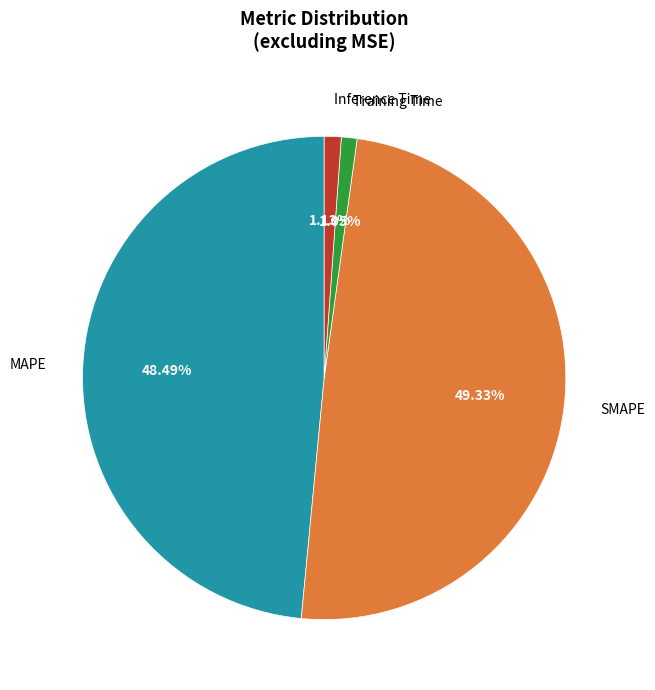

Which slice is the largest?

SMAPE